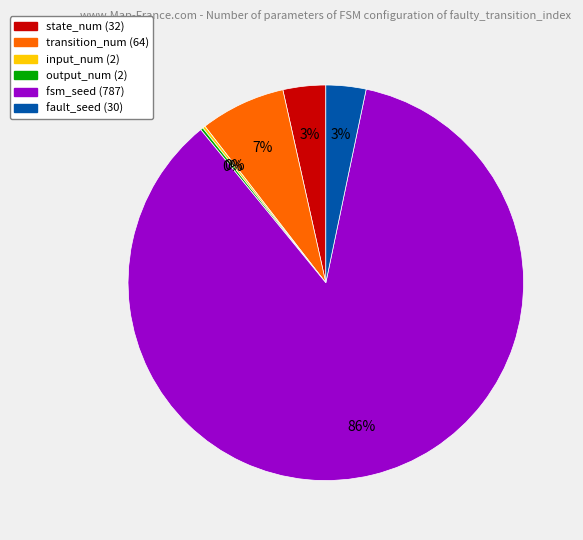

Is it true that fault_seed is 17% of the pie?

False